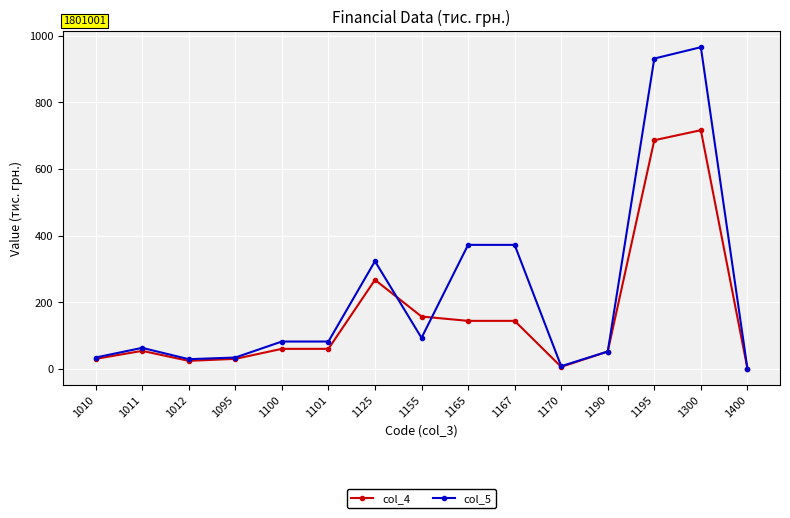

Does the chart display data point markers on the line(s)?

Yes